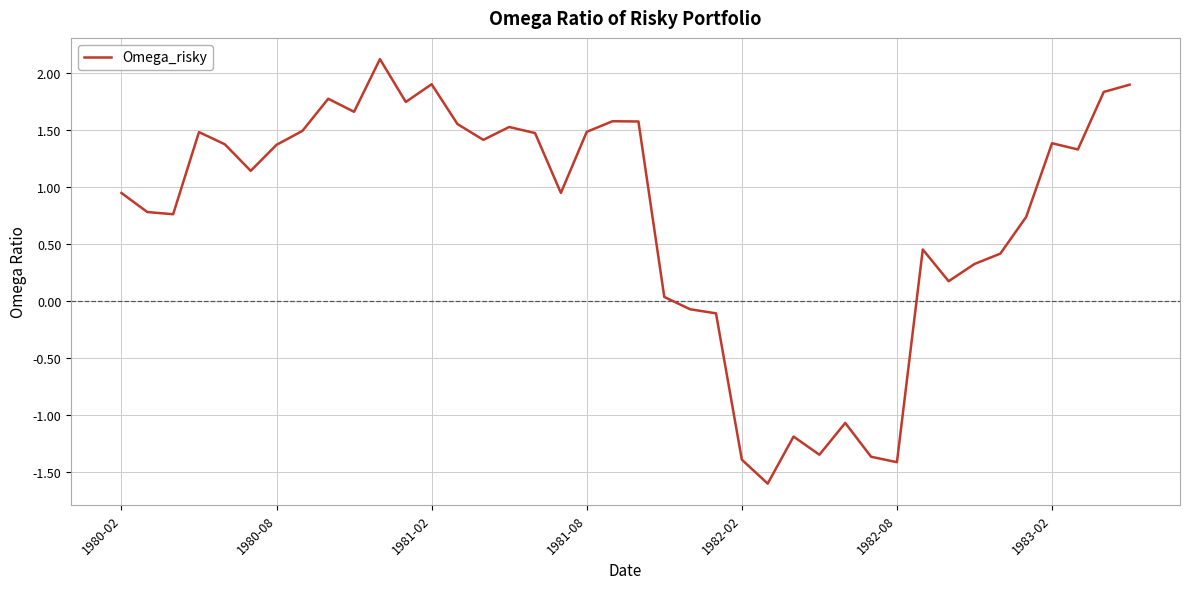

What is the maximum value shown in the chart?

2.1